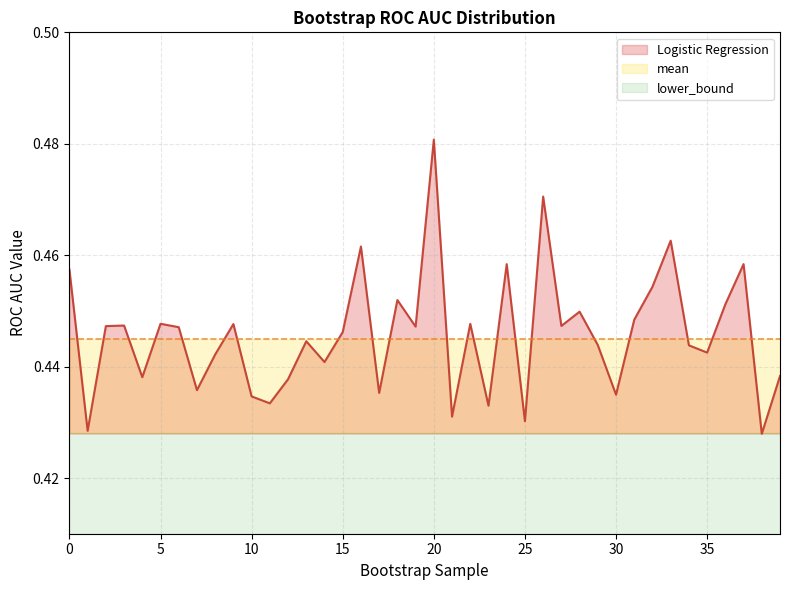

True or false: mean has more than 1 points higher than both neighbors.

False